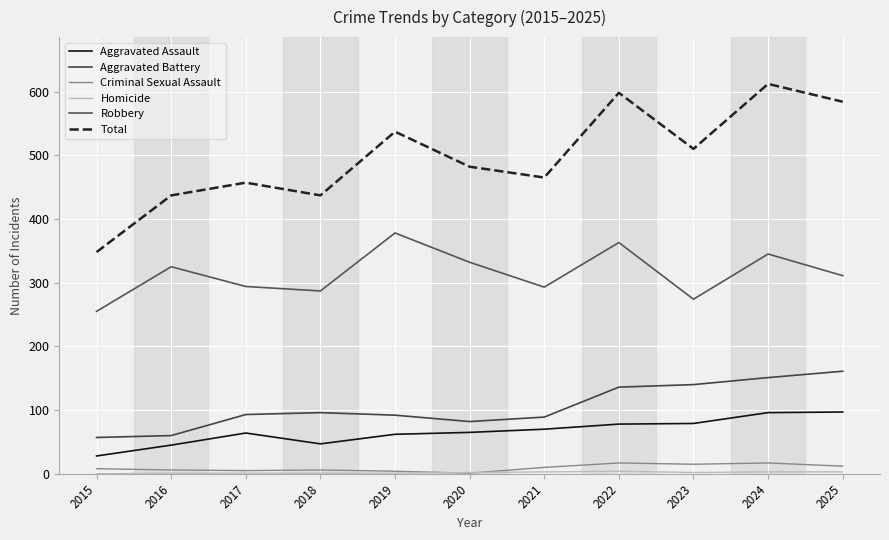

Rank the series at 2018 from highest to lowest value.

Total, Robbery, Aggravated Battery, Aggravated Assault, Criminal Sexual Assault, Homicide